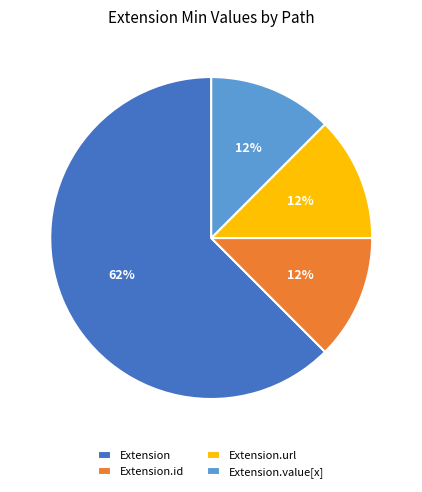

What is the largest slice in the pie chart?

Extension